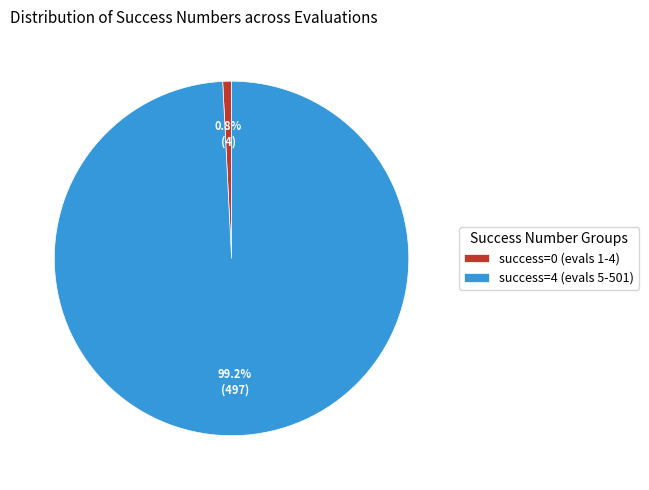

How many segments does this pie chart have?

2